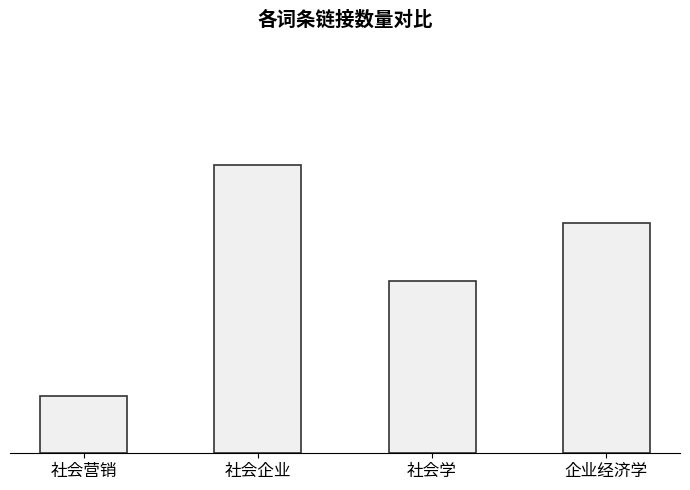

True or false: the data shows 0 at 社会营销.

False